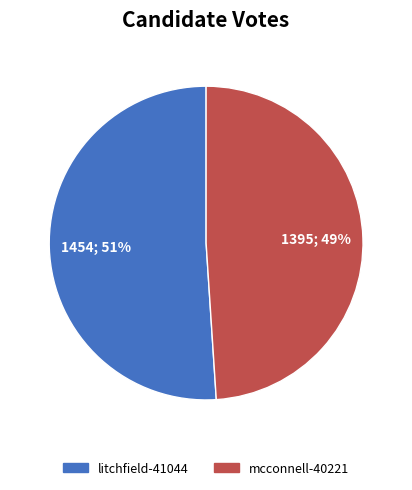

Is the sum of mcconnell-40221 and litchfield-41044 greater than half?

Yes